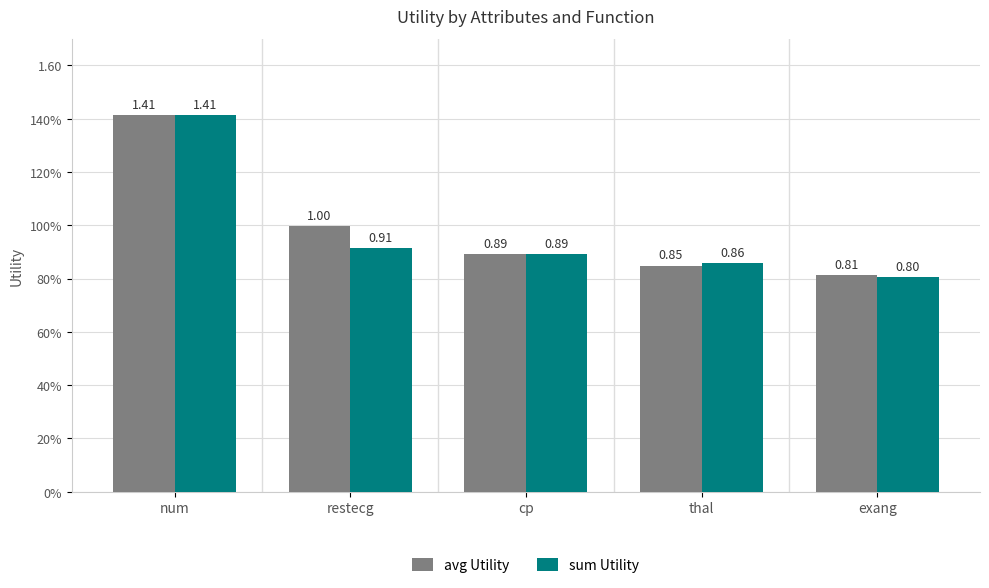

The sum Utility series shows 0.8 at exang. True or false?

True